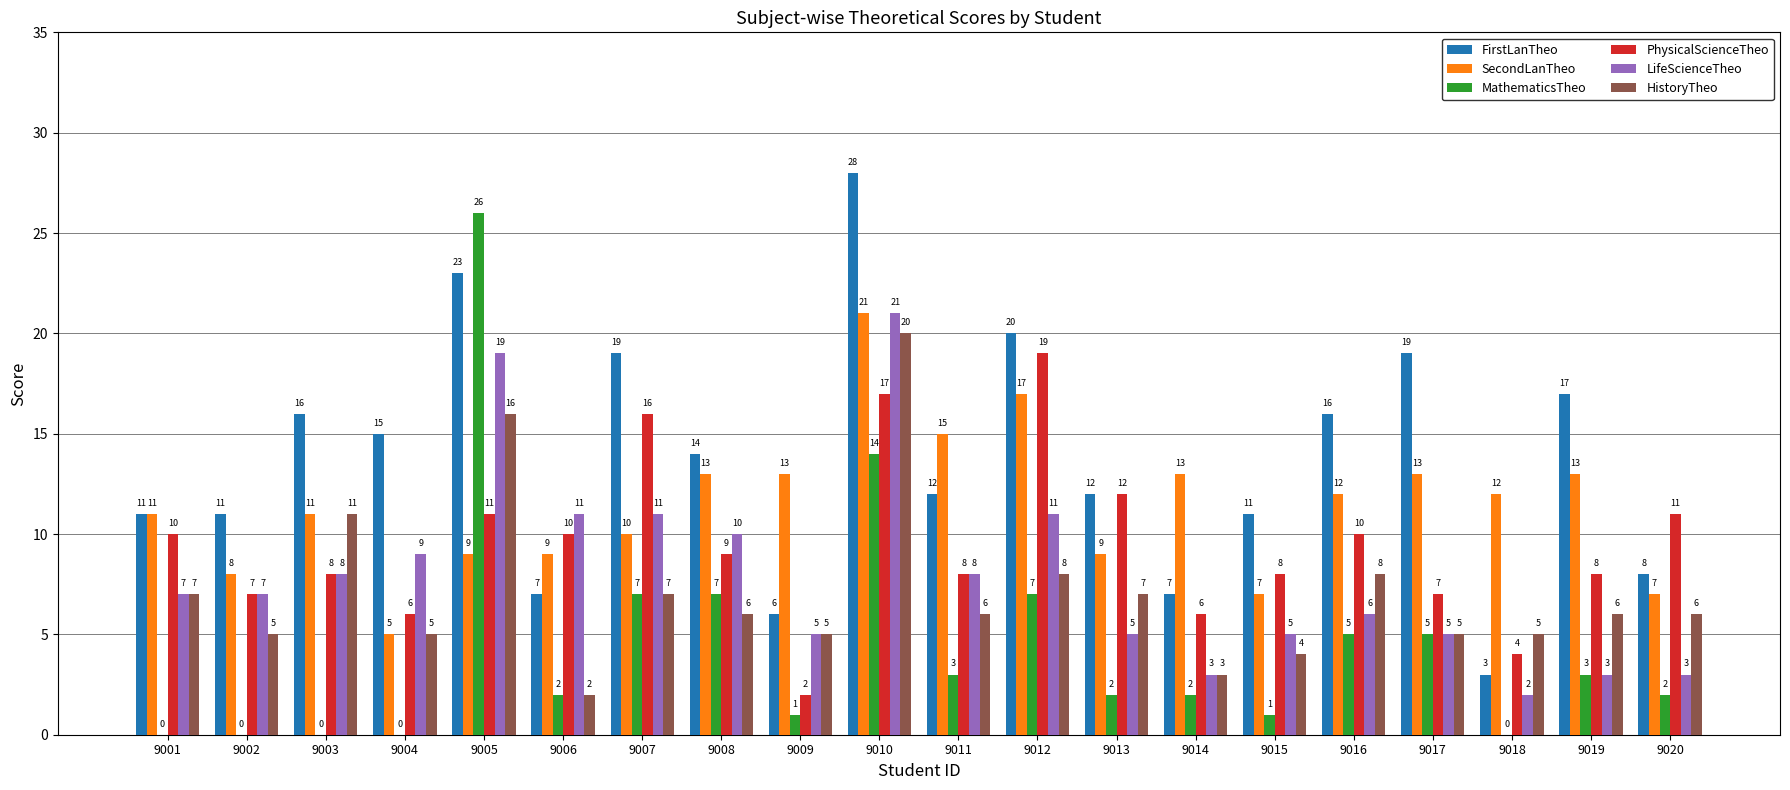

How many groups of bars are there?

20